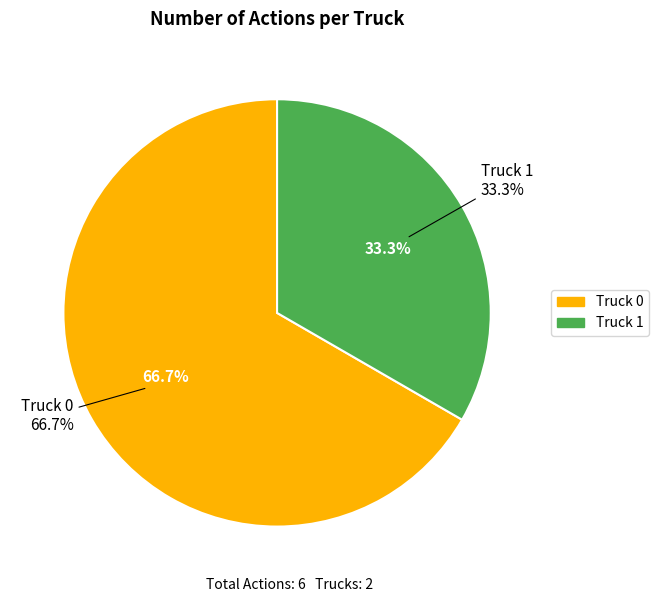

What portion of the pie excludes Truck 1?

66.7%